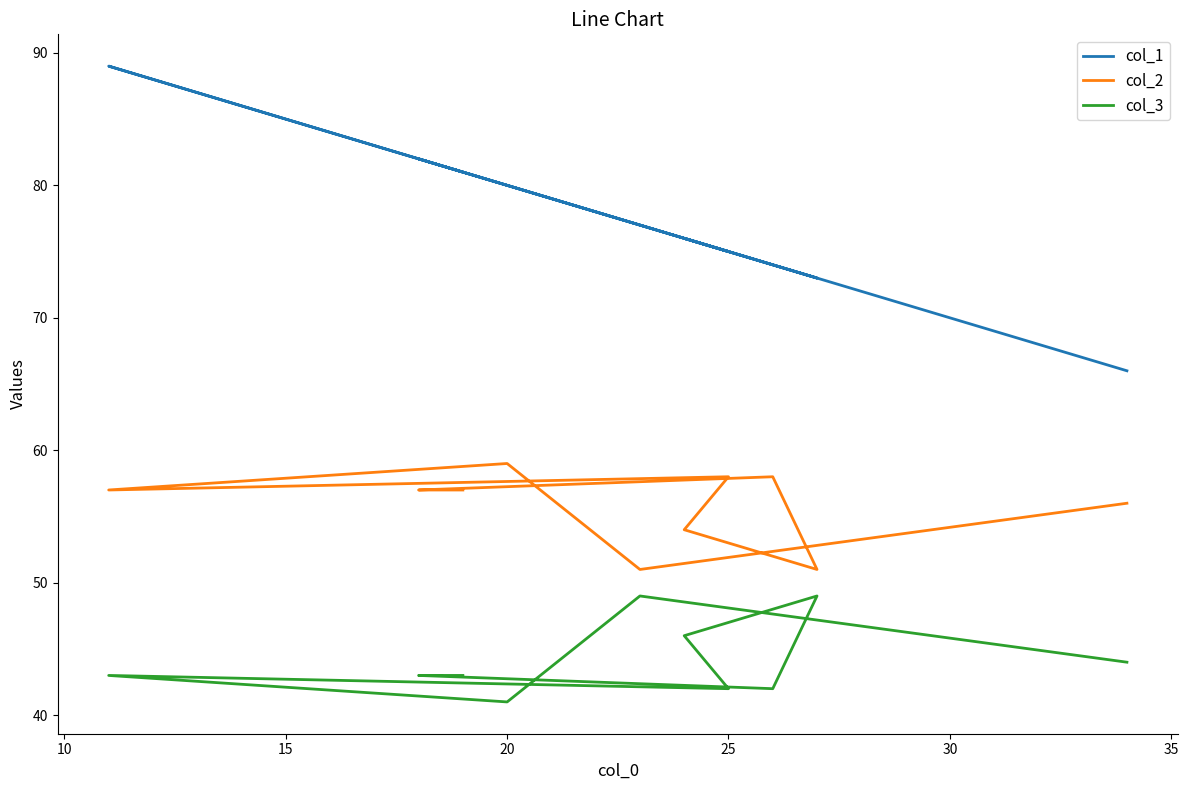

Is the value of col_1 at 10 greater than the value of col_3 at 30?

Yes